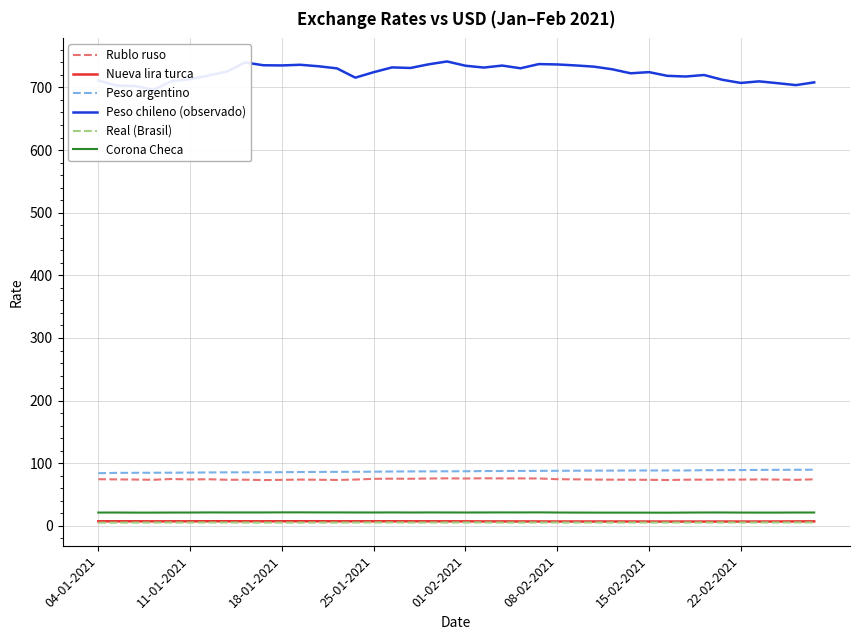

How many lines are shown in the chart?

6